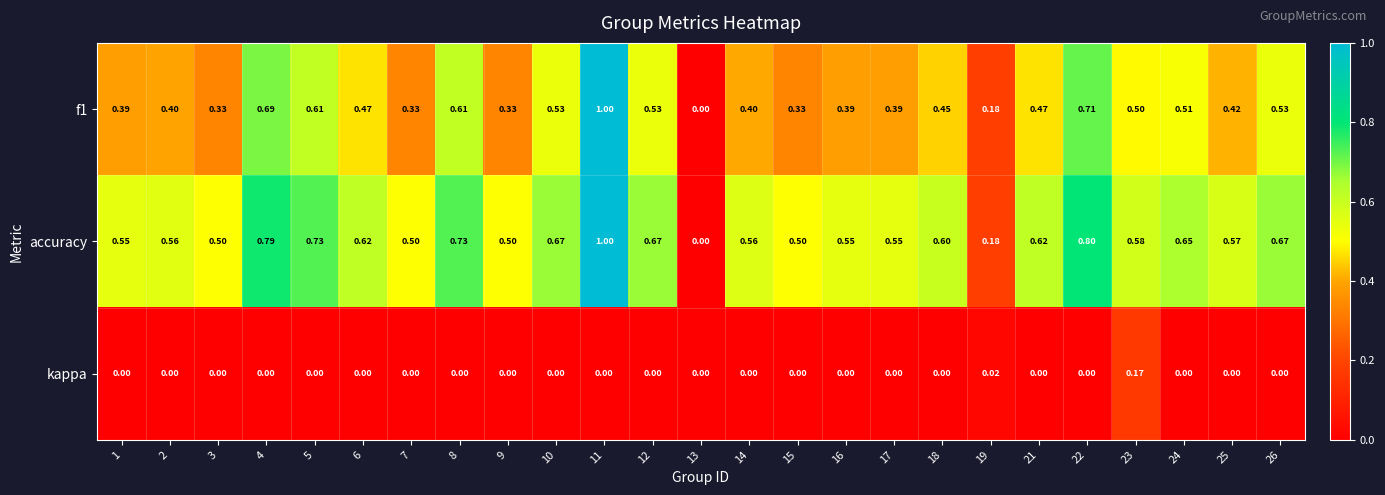

What is the maximum value shown in the chart?

1.0